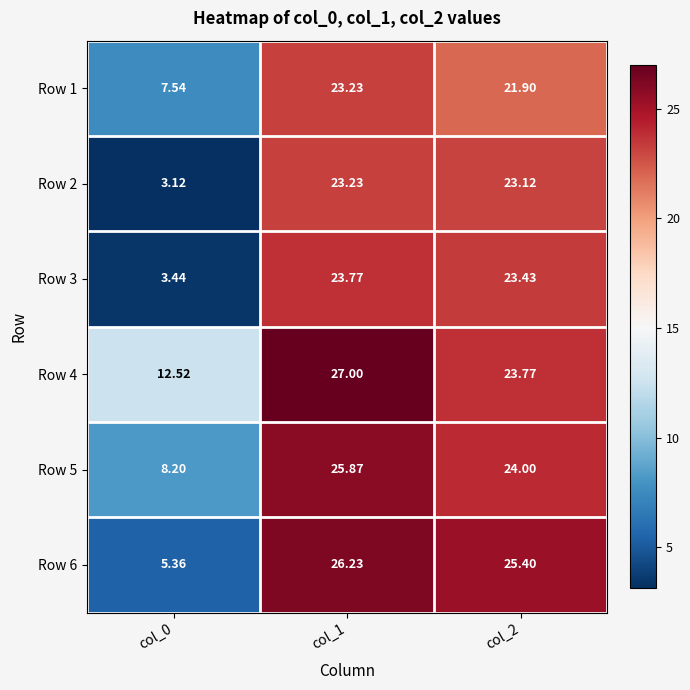

Is the value of Row 4 at col_2 greater than the value of Row 6 at col_2?

No